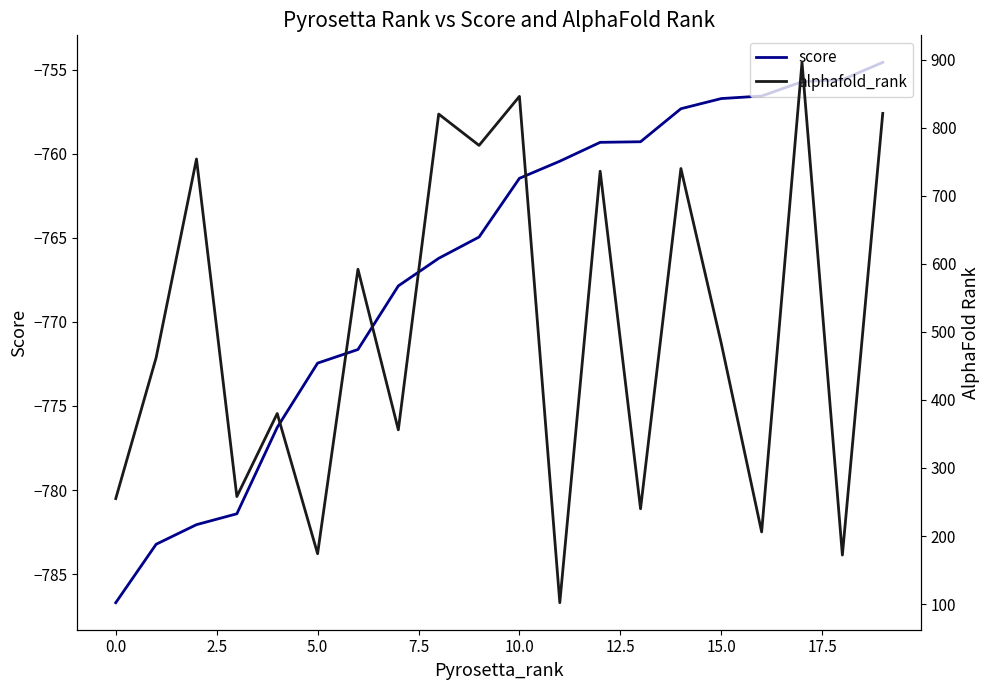

Where is alphafold_rank nearest to the value 499?

15